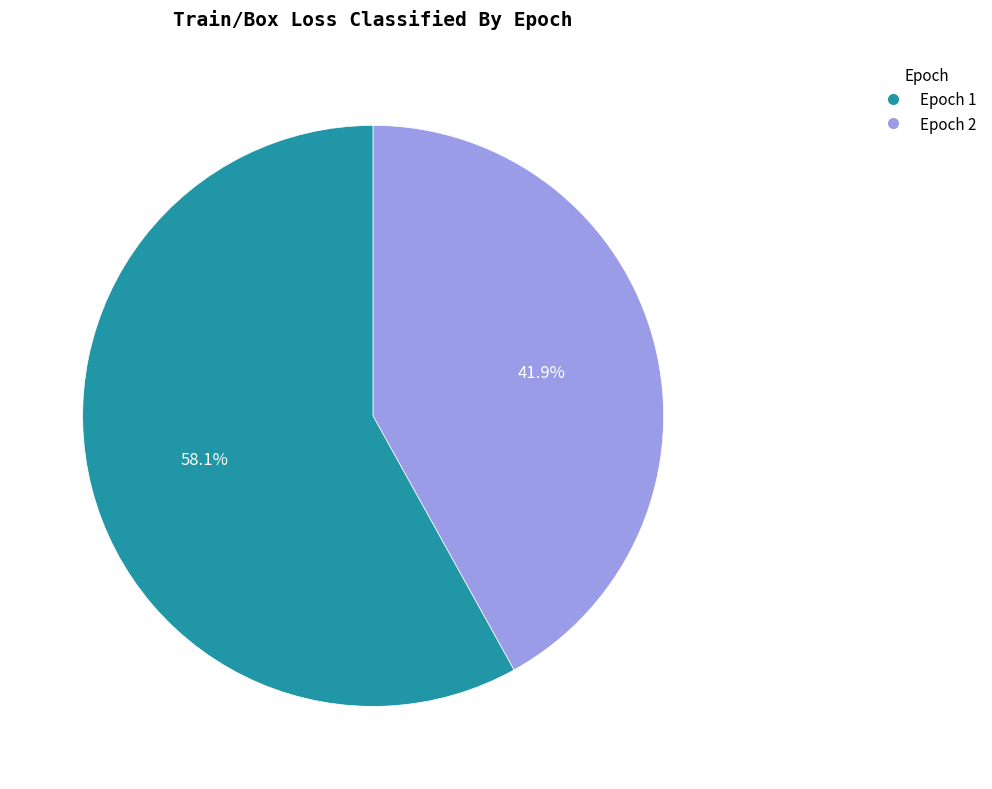

Is the sum of Epoch 2 and Epoch 1 greater than half?

Yes